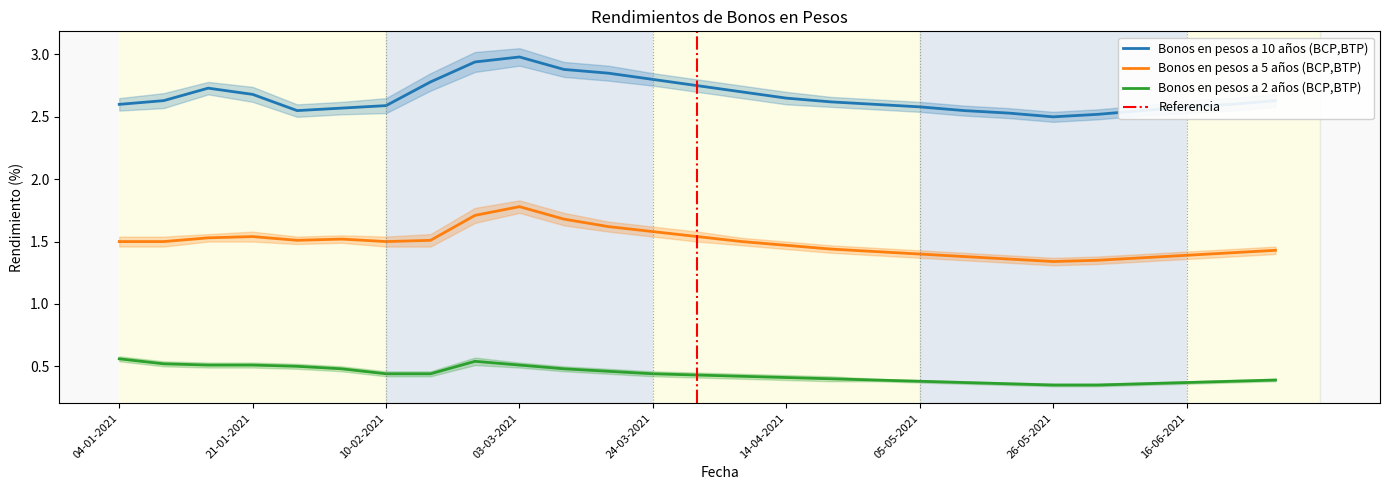

What is the minimum value shown in the chart?

0.3